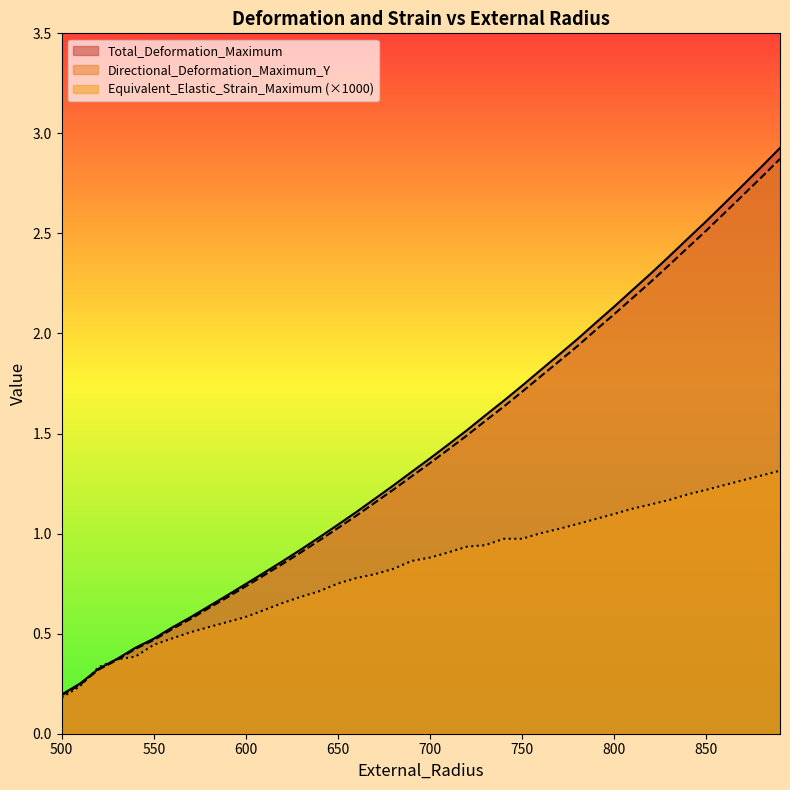

How many lines are shown in the chart?

3